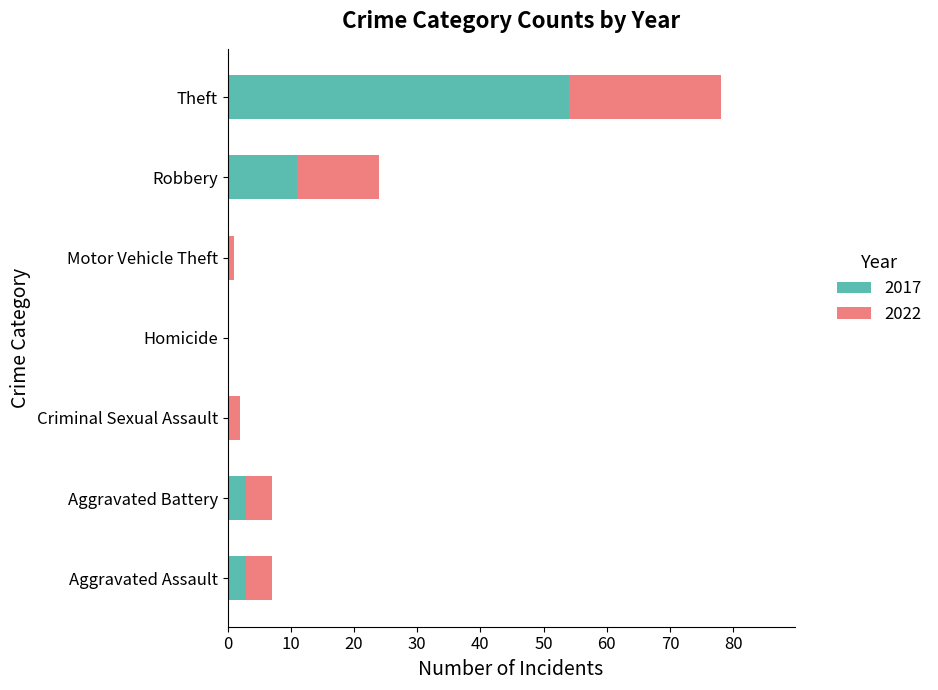

What is the highest value of the 2017 series?

54